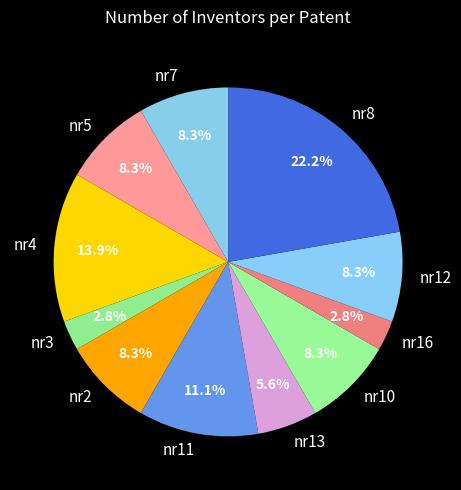

Combined, do nr5 and nr7 account for over 50%?

No